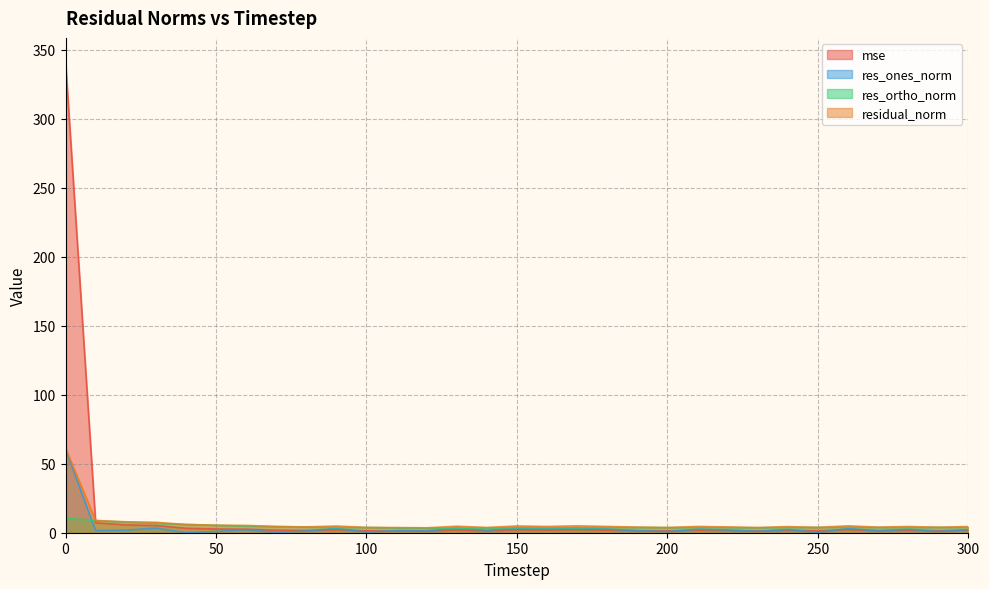

True or false: res_ortho_norm and residual_norm cross at least once.

False